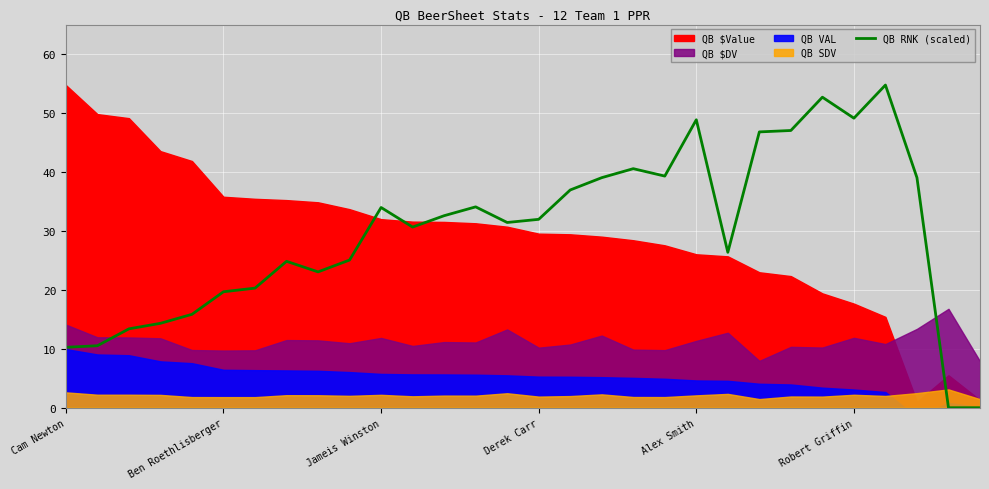

The chart shows a value of 18.4 at Robert Griffin. True or false?

False